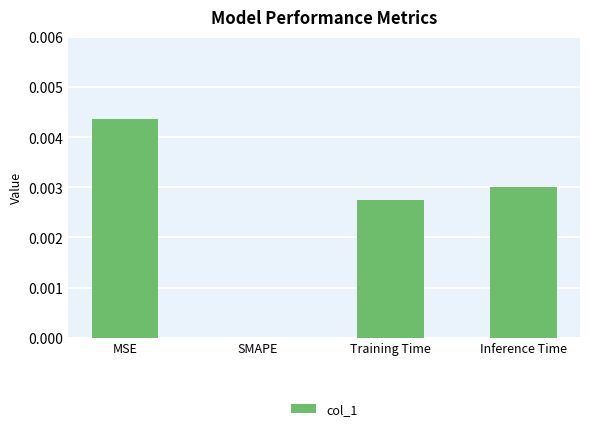

How many distinct data groups are displayed?

1